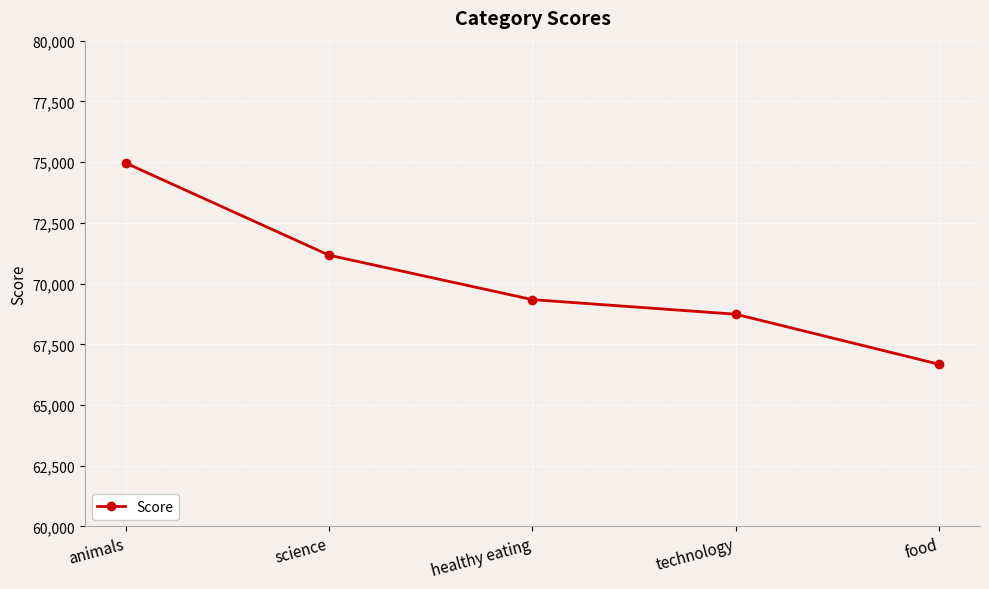

How many lines are shown in the chart?

1